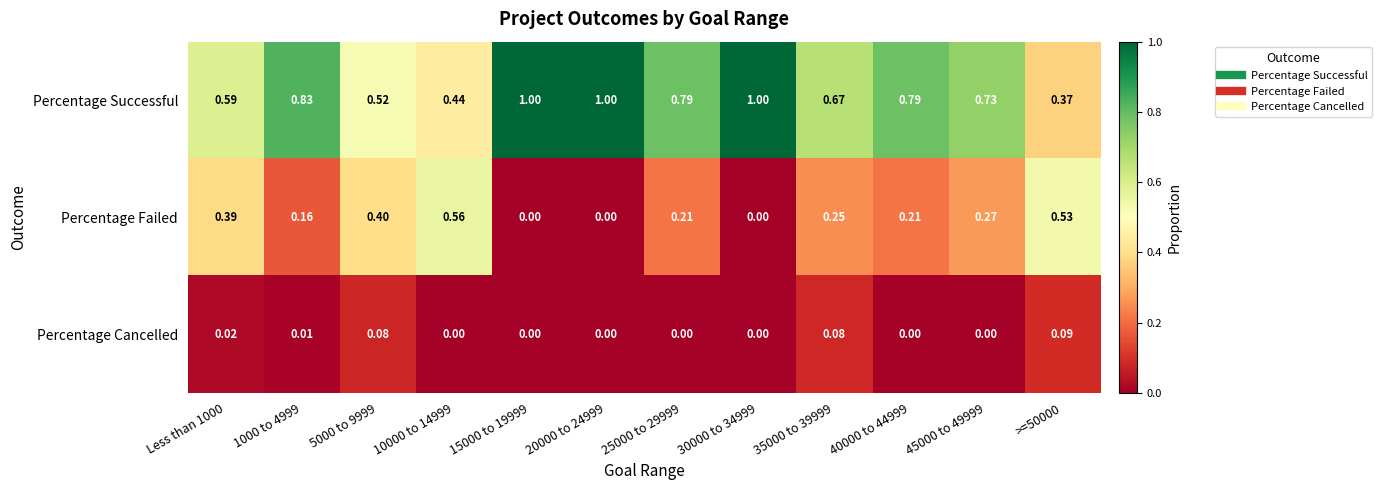

List the series in order of their overall mean, highest first.

Percentage Successful, Percentage Failed, Percentage Cancelled